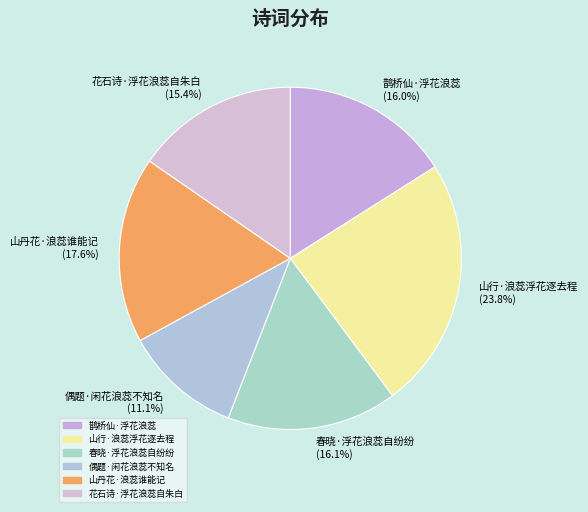

Is 偶题·闲花浪蕊不知名 the majority of the pie?

No